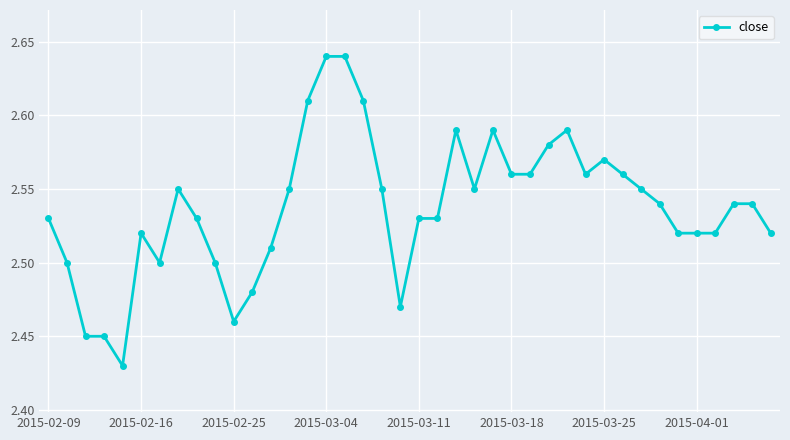

What is the sum of all values?

101.5